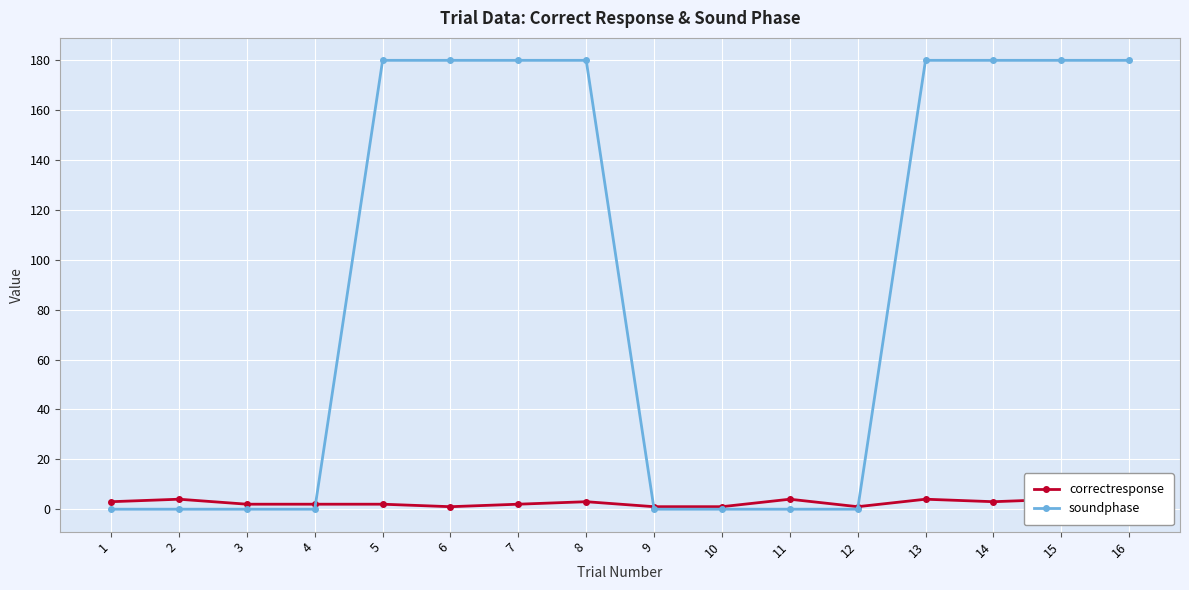

Reading left to right, list all the values displayed in this chart.

correctresponse: 3	4	2	2	2	1	2	3	1	1	4	1	4	3	4	3
soundphase: 0	0	0	0	180	180	180	180	0	0	0	0	180	180	180	180